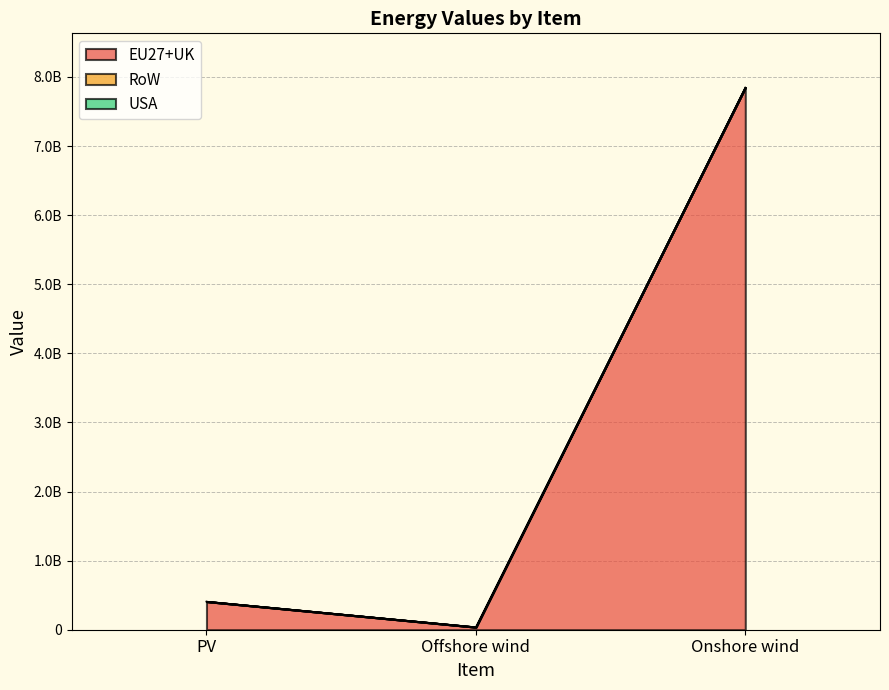

Which has a higher value, Onshore wind or Offshore wind?

Onshore wind